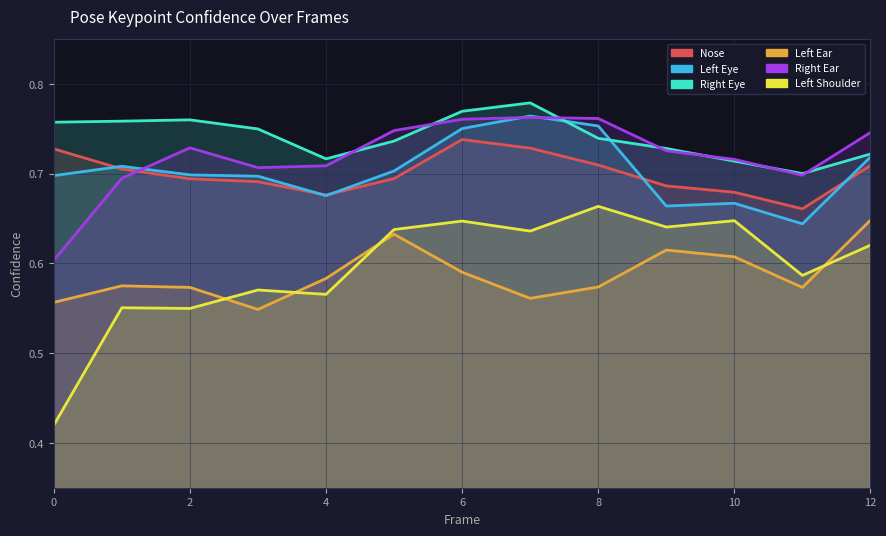

Reading right to left, what are all the values shown in this chart?

a_nose_confidence: 12=0.7	11=0.7	10=0.7	9=0.7	8=0.7	7=0.7	6=0.7	5=0.7	4=0.7	3=0.7	2=0.7	1=0.7	0=0.7
a_left_eye_confidence: 12=0.7	11=0.6	10=0.7	9=0.7	8=0.8	7=0.8	6=0.8	5=0.7	4=0.7	3=0.7	2=0.7	1=0.7	0=0.7
a_right_eye_confidence: 12=0.7	11=0.7	10=0.7	9=0.7	8=0.7	7=0.8	6=0.8	5=0.7	4=0.7	3=0.7	2=0.8	1=0.8	0=0.8
a_left_ear_confidence: 12=0.6	11=0.6	10=0.6	9=0.6	8=0.6	7=0.6	6=0.6	5=0.6	4=0.6	3=0.5	2=0.6	1=0.6	0=0.6
a_right_ear_confidence: 12=0.7	11=0.7	10=0.7	9=0.7	8=0.8	7=0.8	6=0.8	5=0.7	4=0.7	3=0.7	2=0.7	1=0.7	0=0.6
a_left_shoulder_confidence: 12=0.6	11=0.6	10=0.6	9=0.6	8=0.7	7=0.6	6=0.6	5=0.6	4=0.6	3=0.6	2=0.5	1=0.6	0=0.4